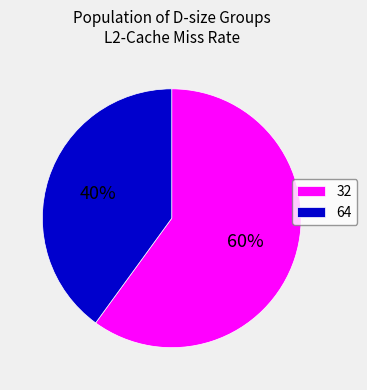

Is it true that 64 is 49% of the pie?

False